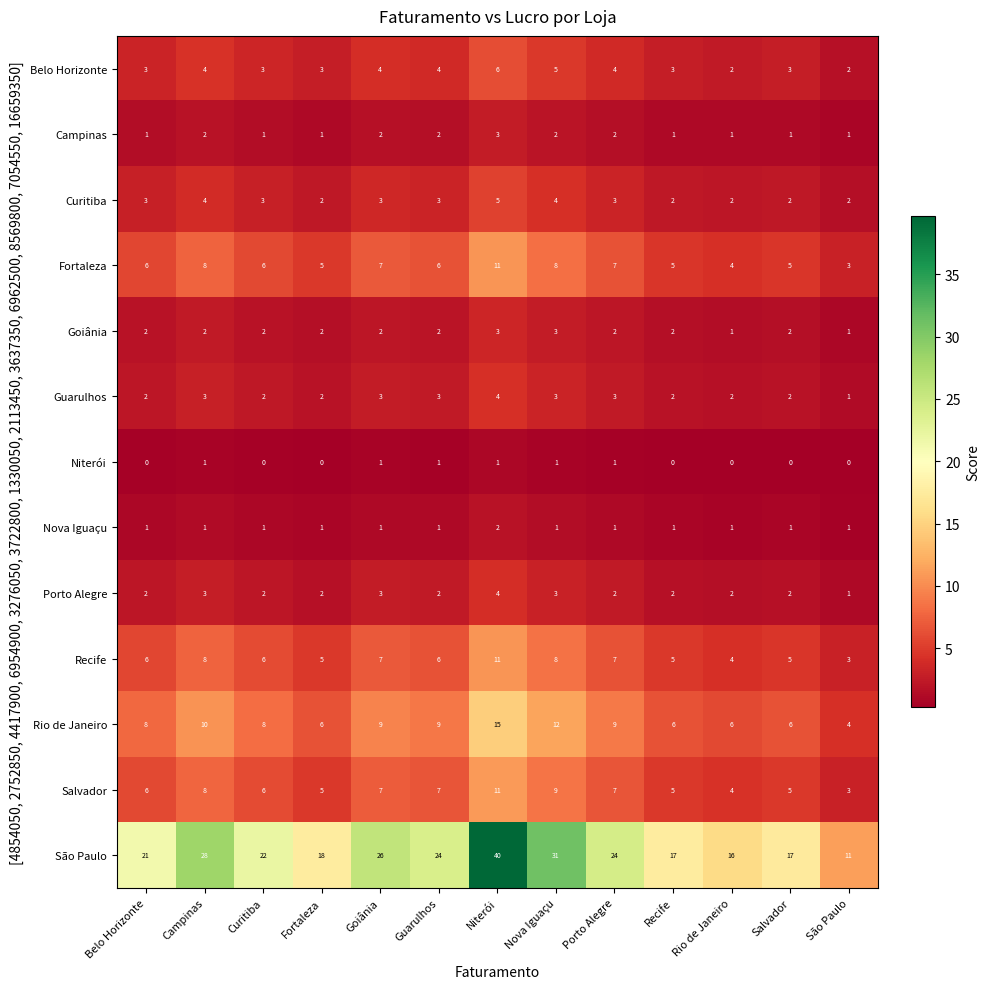

Which series has the largest total across all categories?

São Paulo